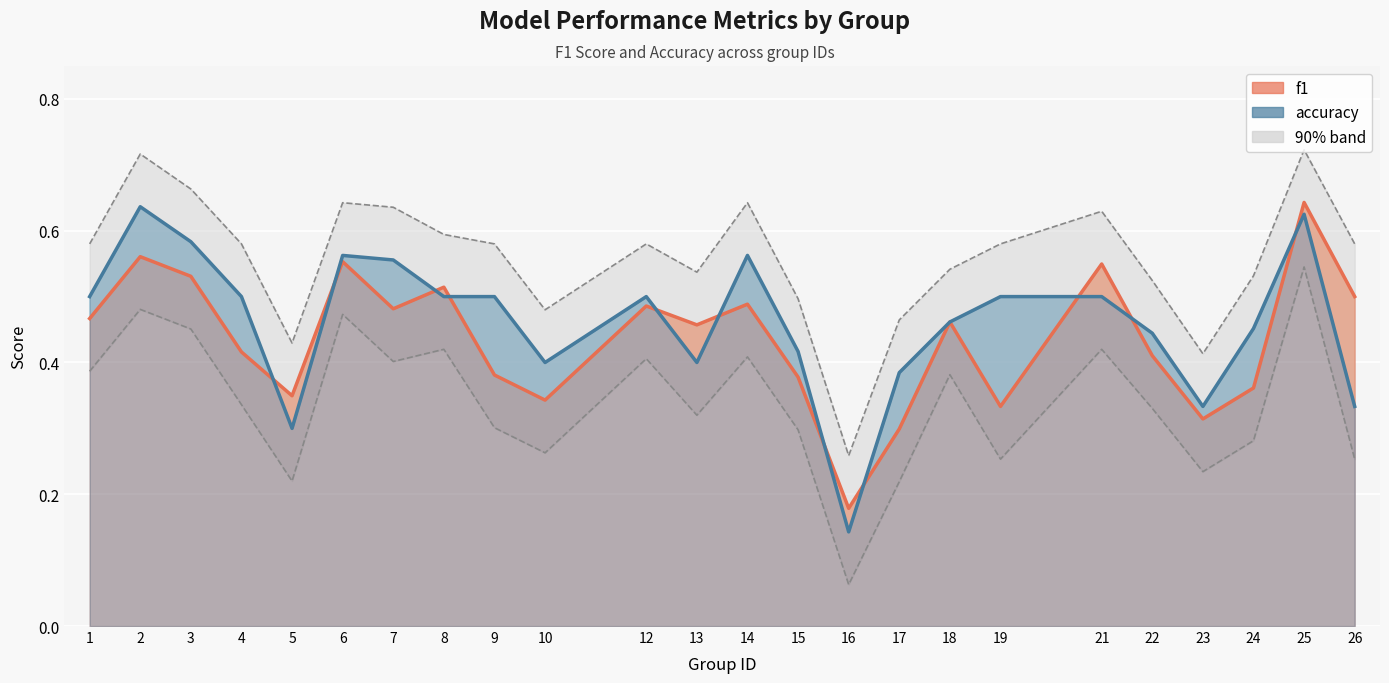

How many interior local valleys does the f1 series have?

7